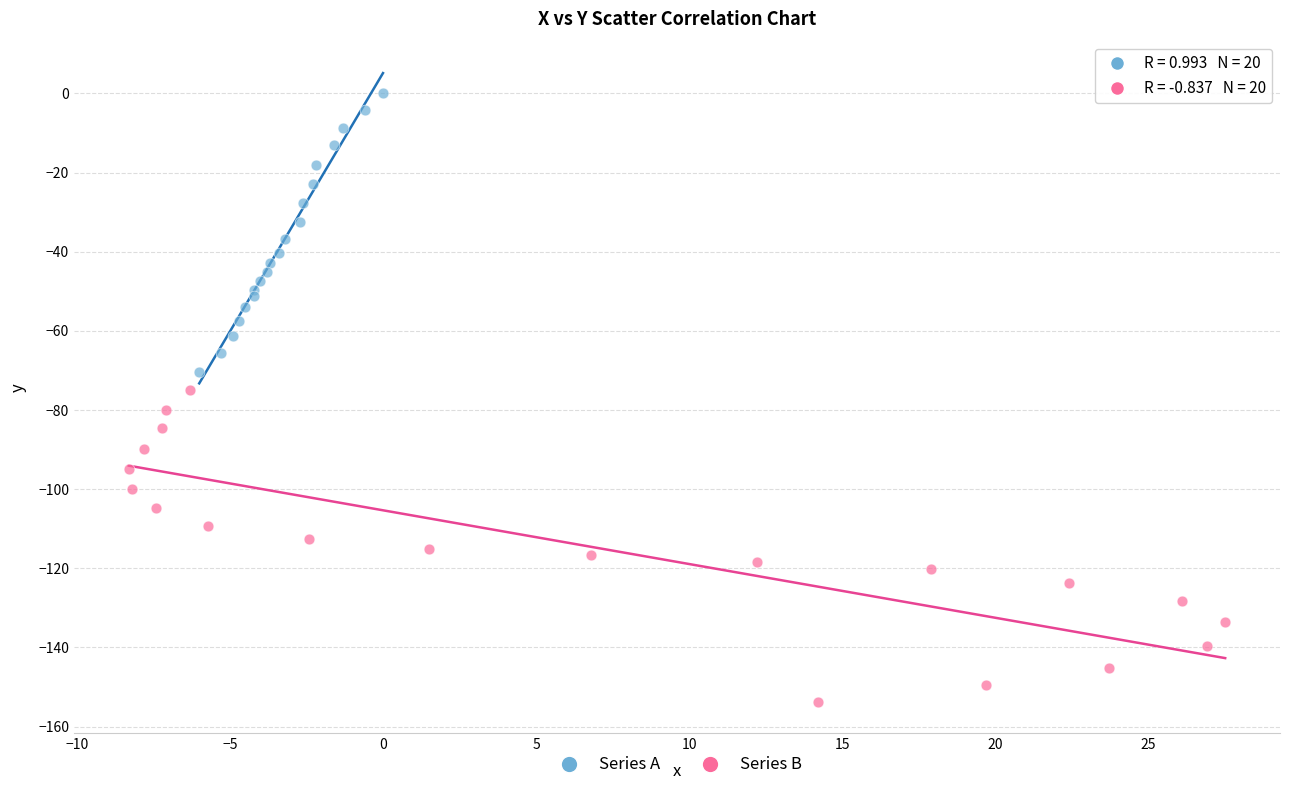

What are all the series names shown in the legend?

Series A, Series B